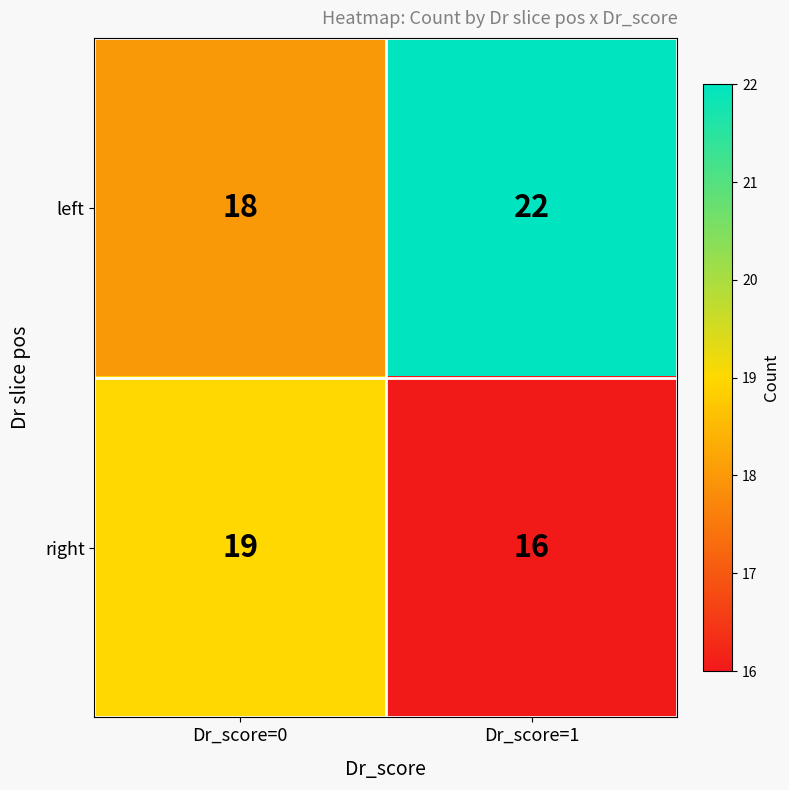

How many series are shown in this chart?

2